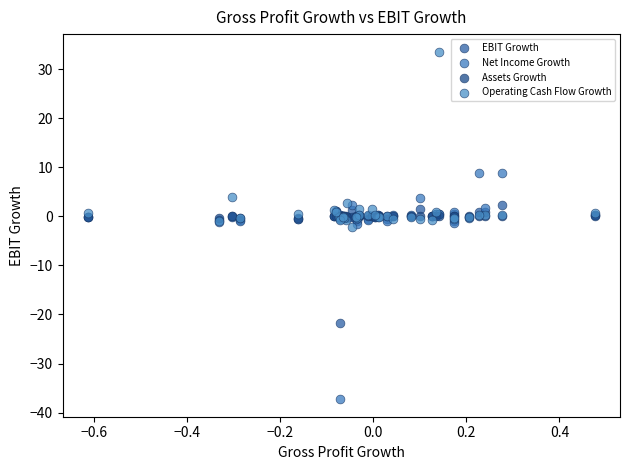

Which series has the widest spread of Y values?

Net Income Growth